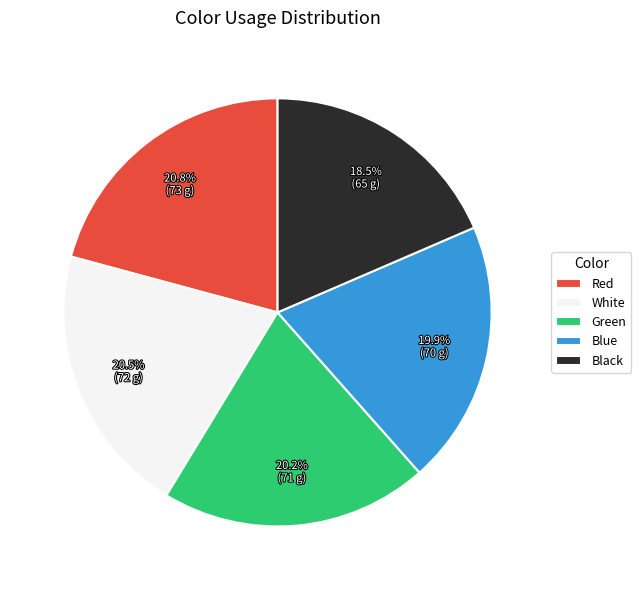

Does any single category account for the majority?

No